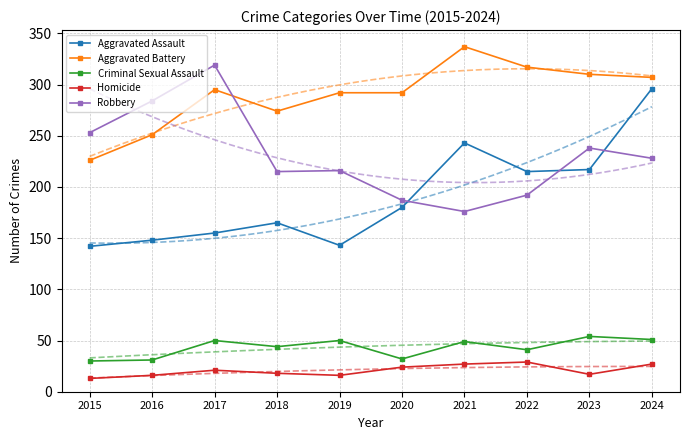

What is the difference between the maximum and second lowest values in the Aggravated Assault series?

153